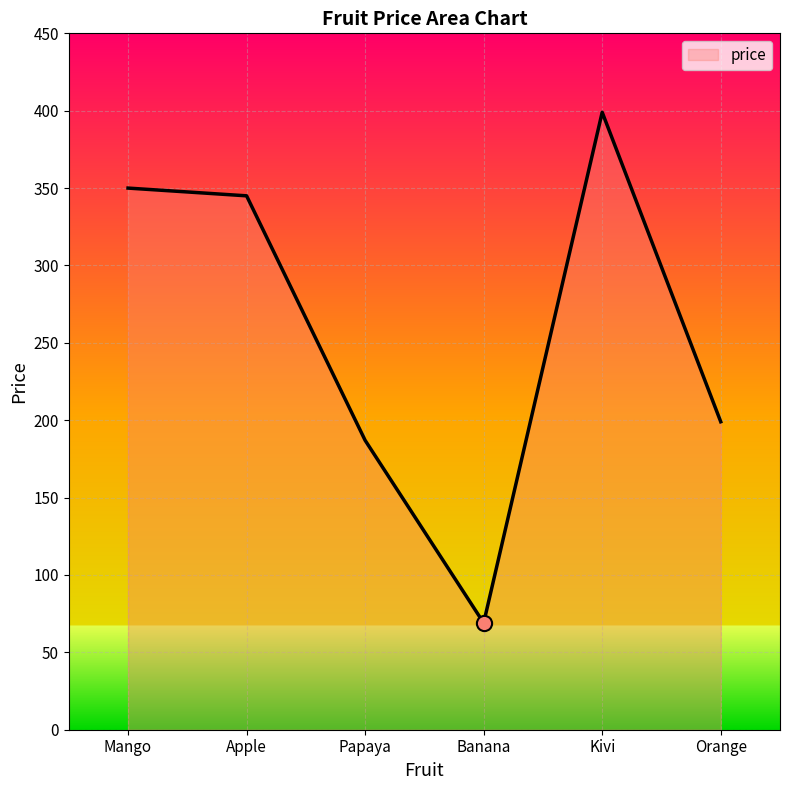

Which has a higher value, Apple or Kivi?

Kivi